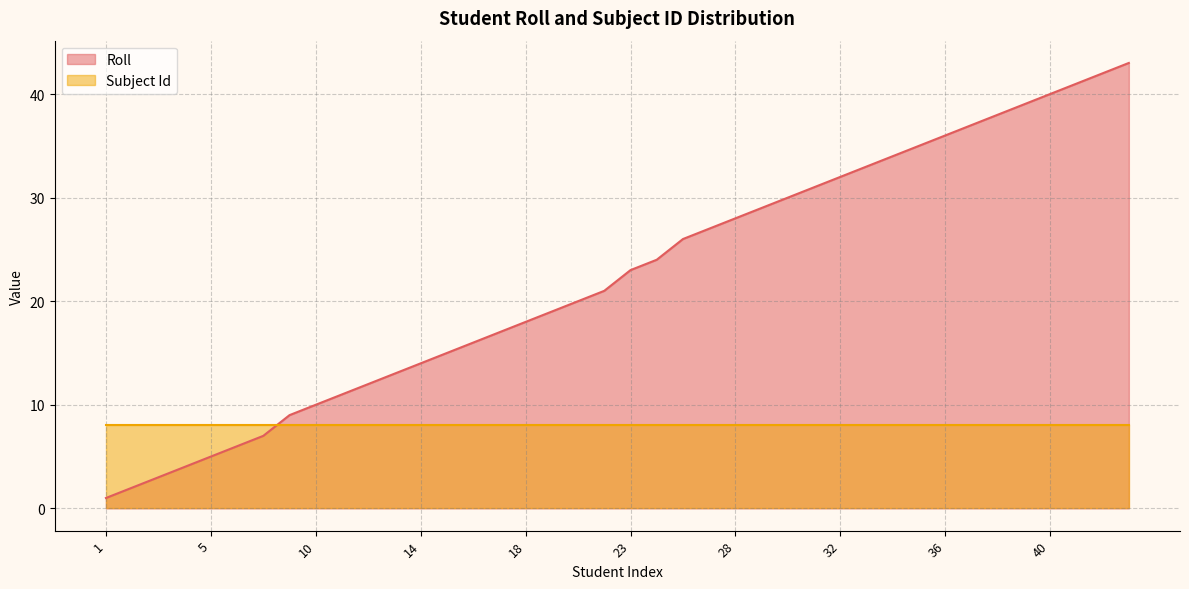

Count the number of data series in this chart.

2